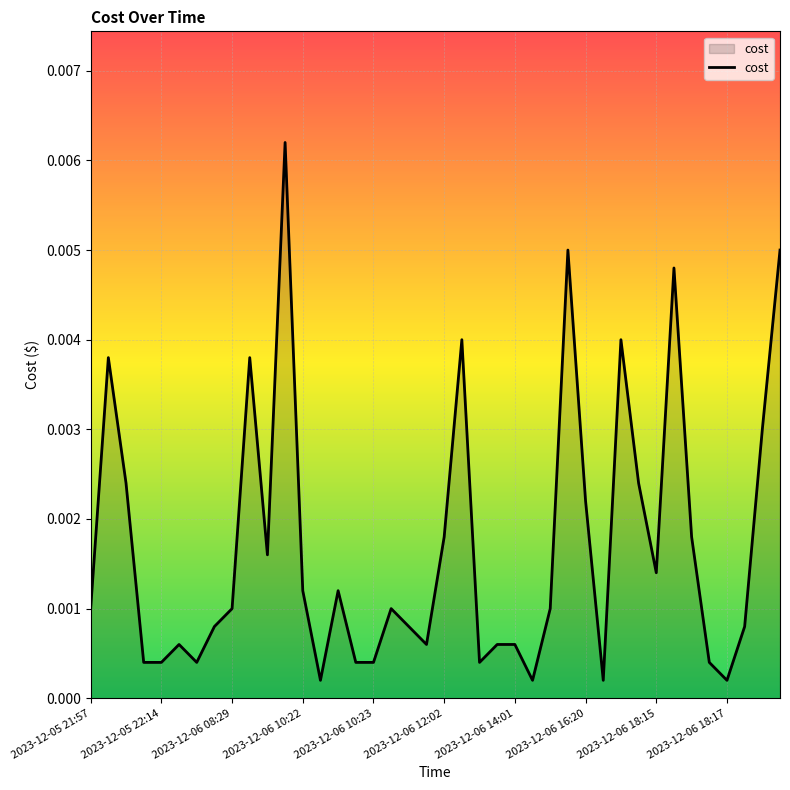

Does the chart have visible grid lines?

Yes